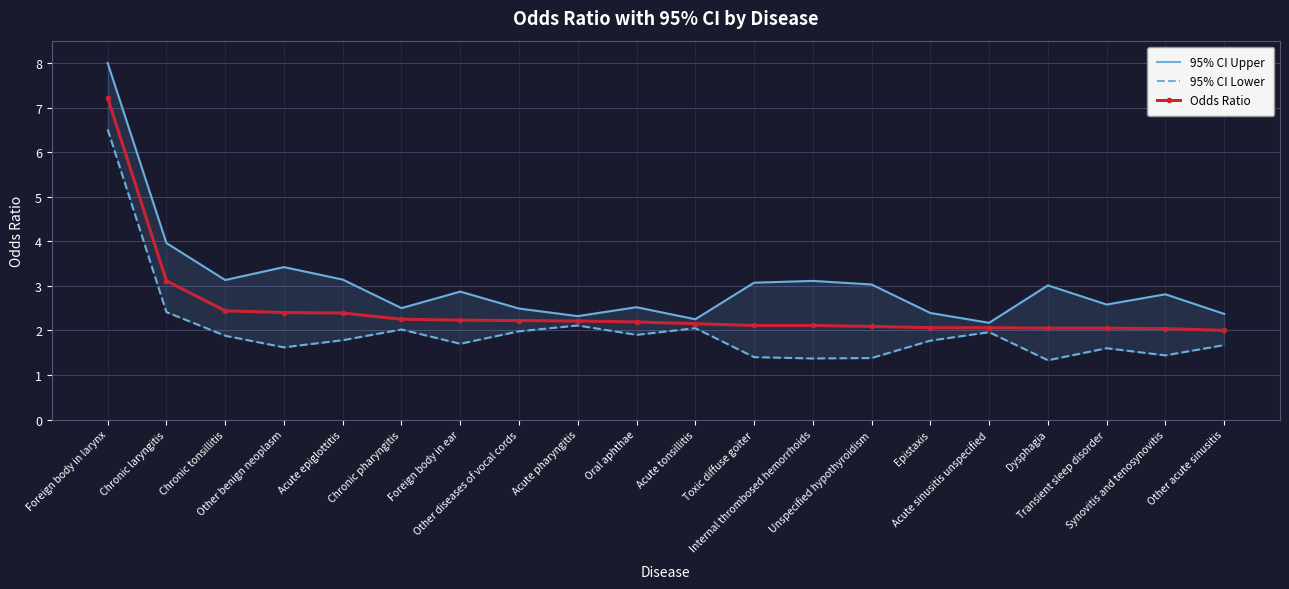

The Odds Ratio series shows 1.1 at Chronic pharyngitis. True or false?

False